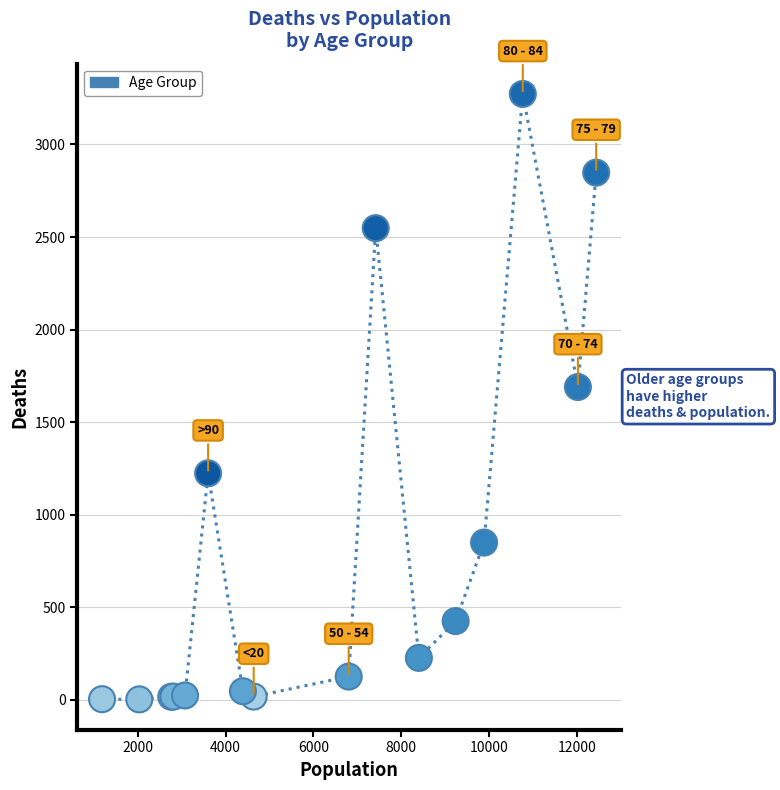

What Y value in the scatter plot is closest to 1638?

1690